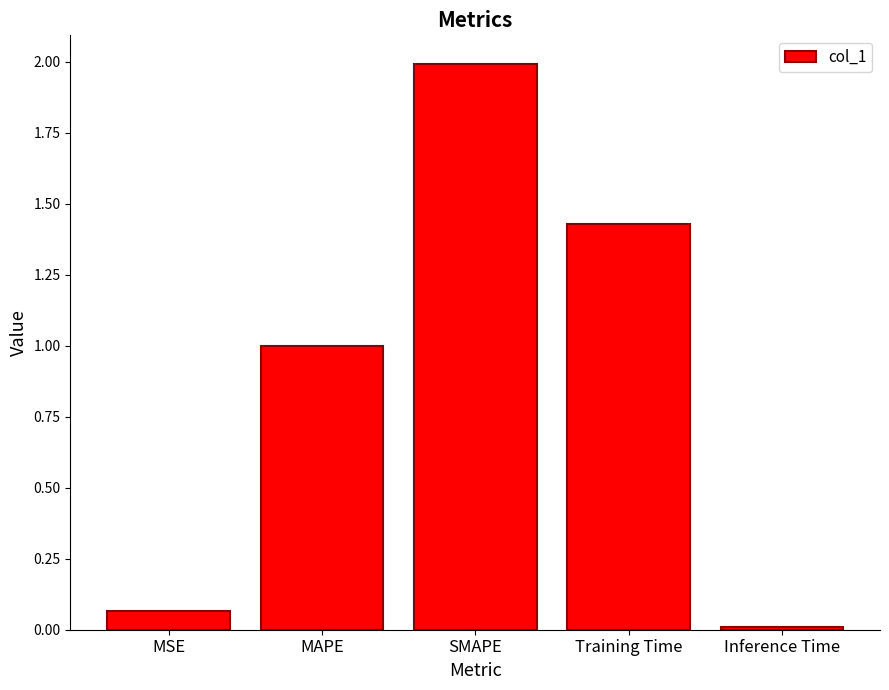

What is the greatest value displayed?

2.0